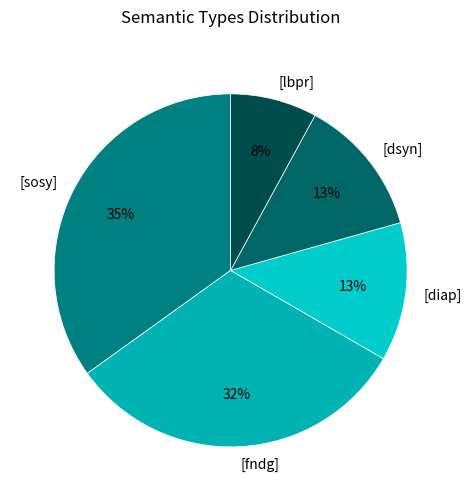

Approximately how many times larger is the value at [fndg] compared to [lbpr]?

4.0